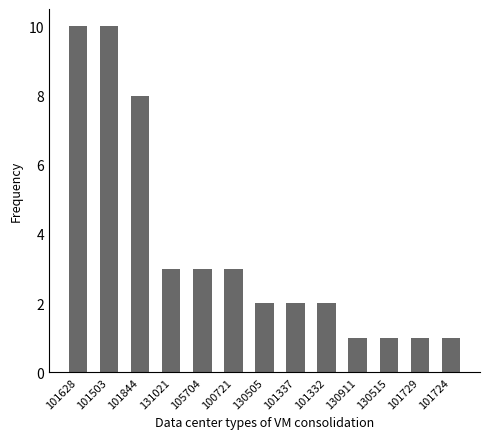

Approximately how many times larger is the value at 105704 compared to 130515?

3.0